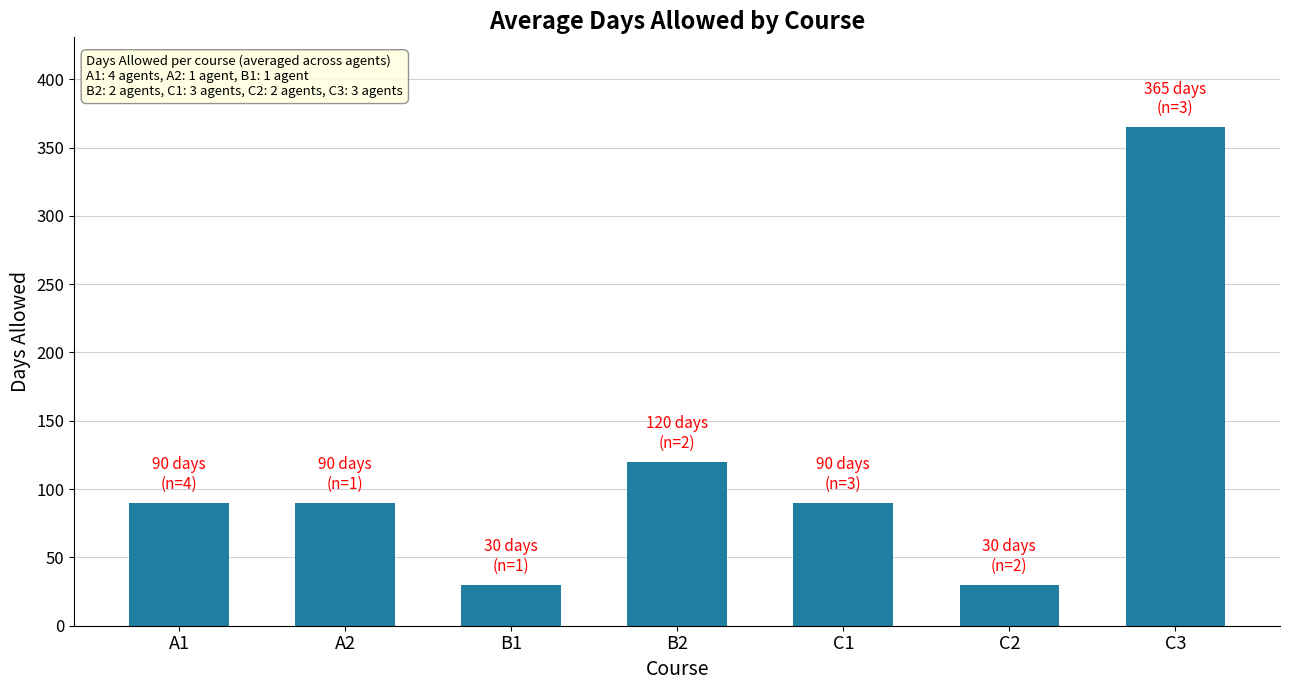

How many distinct data groups are displayed?

1